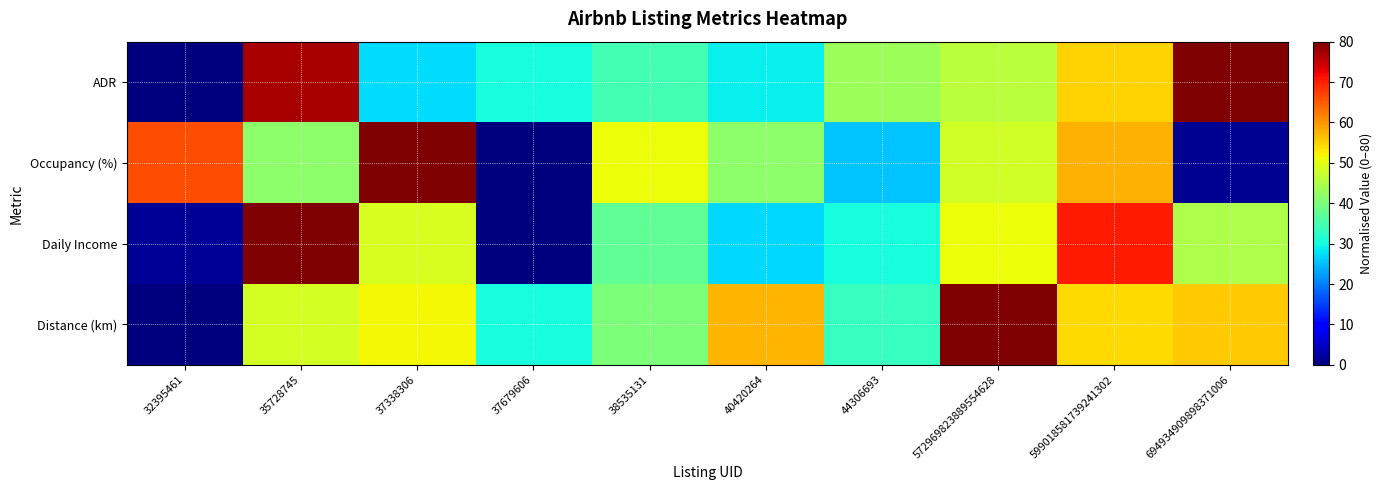

Reading right to left, extract all data points from this chart.

ADR: 694934909898371006=80.0	599018581739241302=54.9	572969823889554628=46.2	44306693=43.3	40420264=28.8	38535131=34.5	37679606=30.4	37338306=27.5	35728745=77.0	32395461=0.0
Occupancy (%): 694934909898371006=1.5	599018581739241302=57.6	572969823889554628=48.4	44306693=25.5	40420264=41.8	38535131=50.9	37679606=0.0	37338306=80.0	35728745=41.8	32395461=66.1
Daily Income: 694934909898371006=45.0	599018581739241302=70.3	572969823889554628=51.1	44306693=30.5	40420264=27.0	38535131=37.3	37679606=0.0	37338306=48.9	35728745=80.0	32395461=1.7
Distance (km): 694934909898371006=55.6	599018581739241302=54.2	572969823889554628=80.0	44306693=33.2	40420264=57.2	38535131=40.2	37679606=30.5	37338306=51.7	35728745=48.5	32395461=0.0